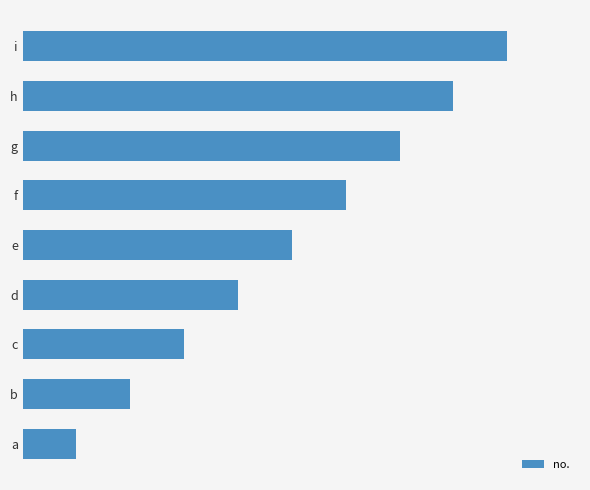

Where is the data nearest to the value 5?

e